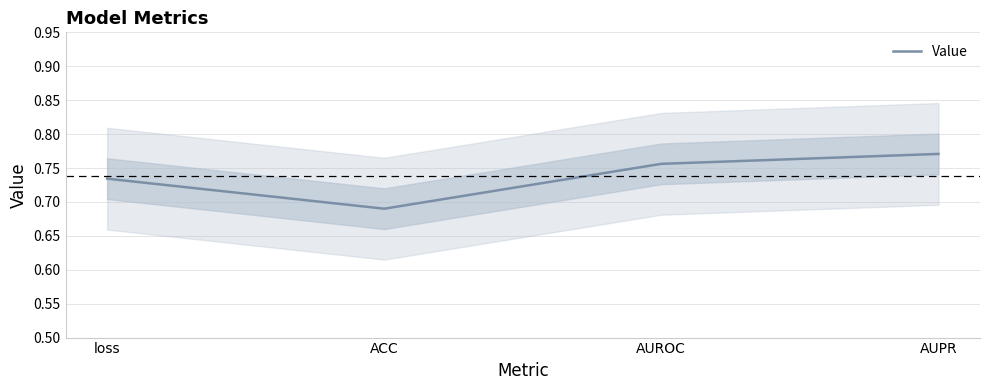

Reading left to right, what are all the values shown in this chart?

0.7	0.7	0.8	0.8